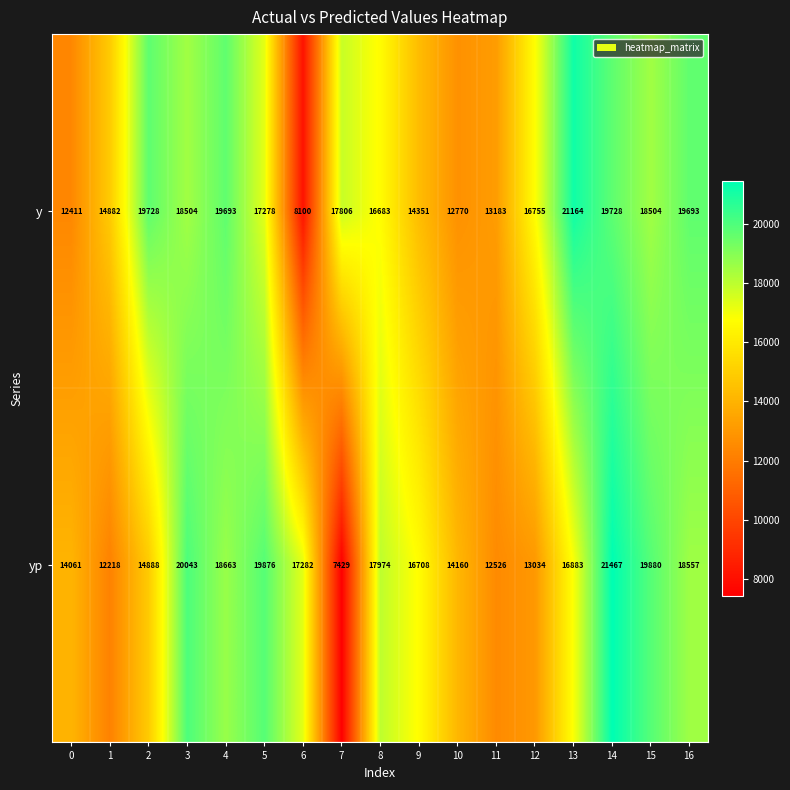

Where is yp nearest to the value 14448?

10